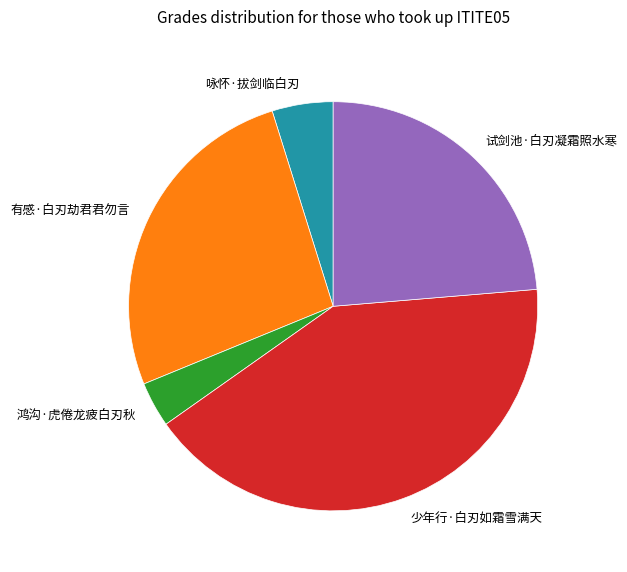

How many slices are in this pie chart?

5